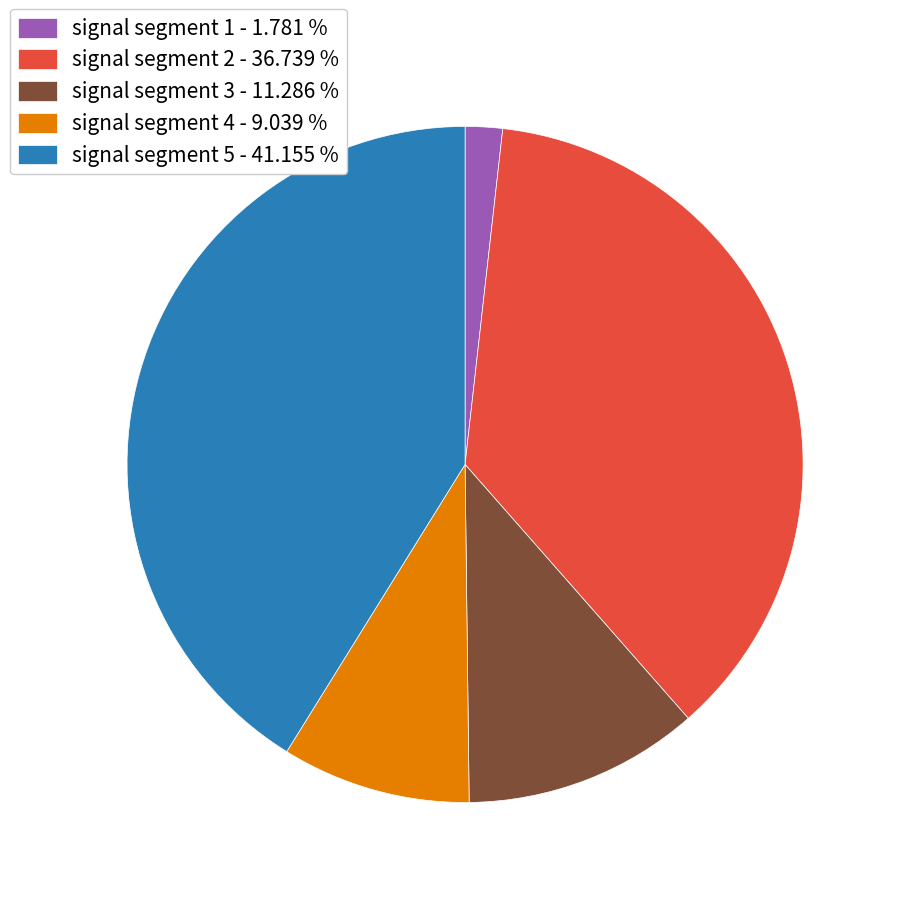

What is the smallest slice in the pie chart?

signal segment 1